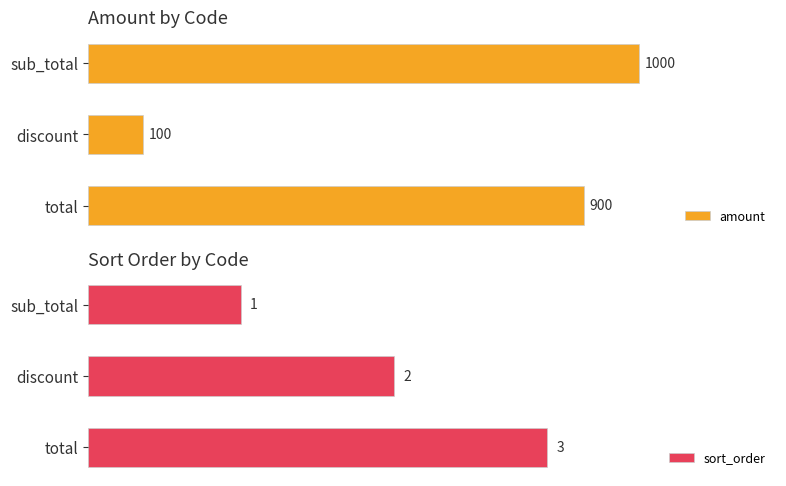

Which series has the widest spread of values?

amount